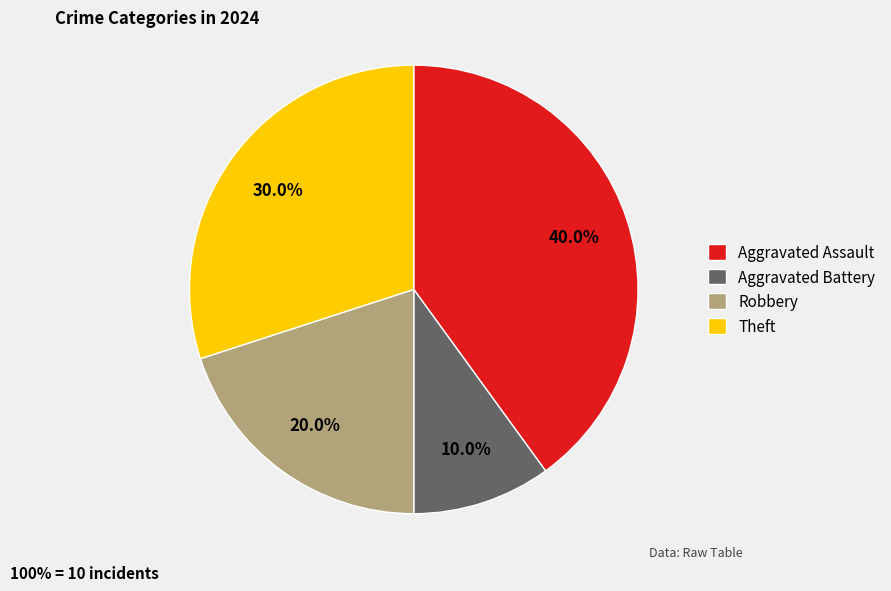

Does Theft represent more than half of the total?

No